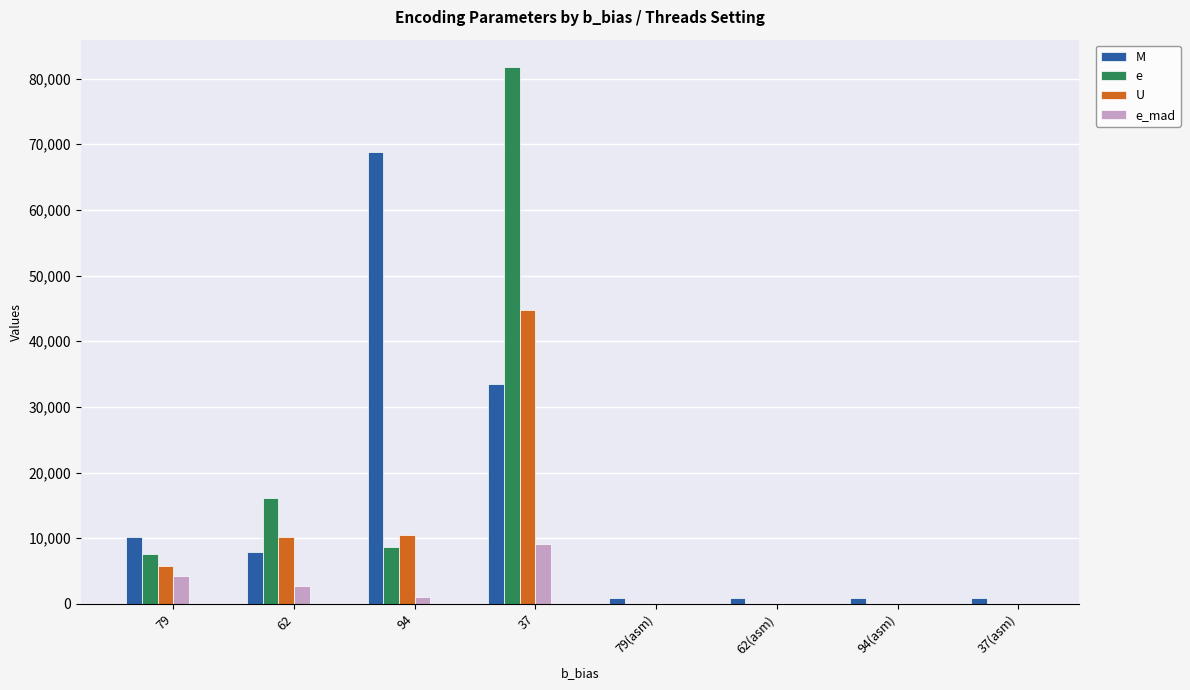

Which series changed the most between 79 and 37(asm)?

M